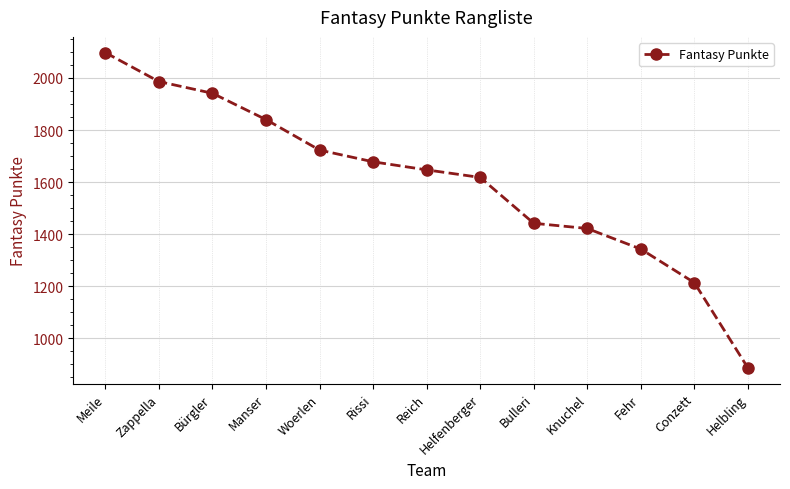

True or false: the data has more than 1 interior local peaks.

False